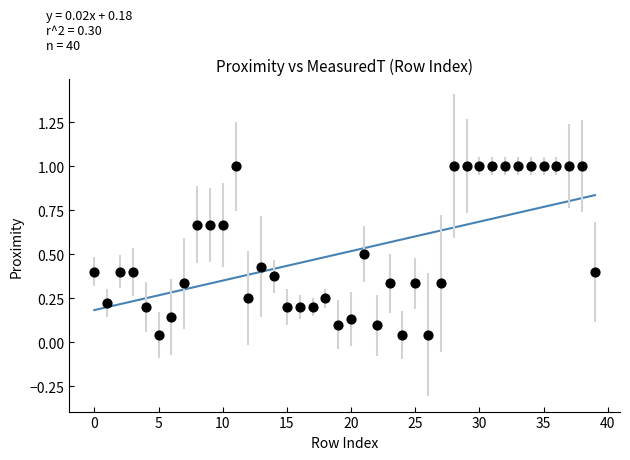

What is the range of Y values (max minus min)?

1.0